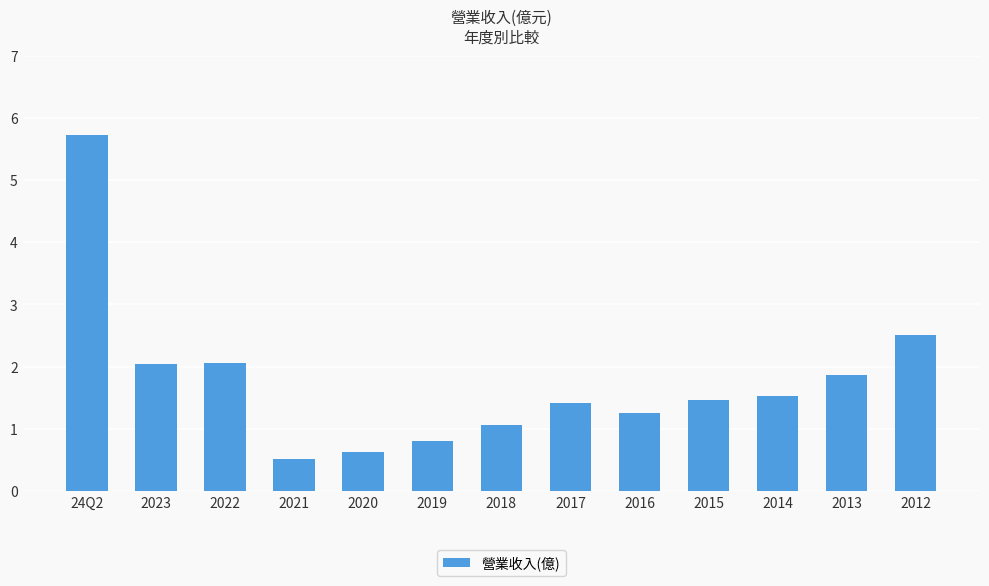

How many bars are there in total?

13